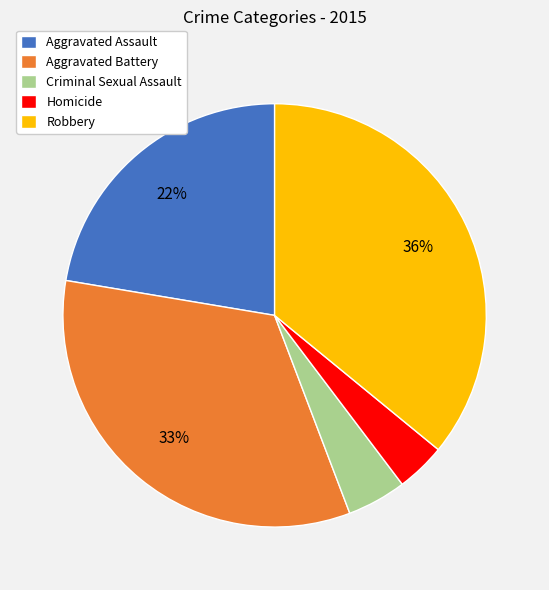

Which has a higher value, Criminal Sexual Assault or Aggravated Battery?

Aggravated Battery